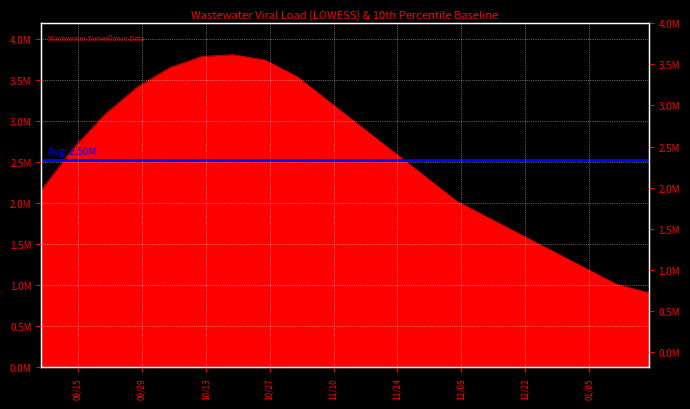

Where is the data nearest to the value 2332221?

2020-11-30